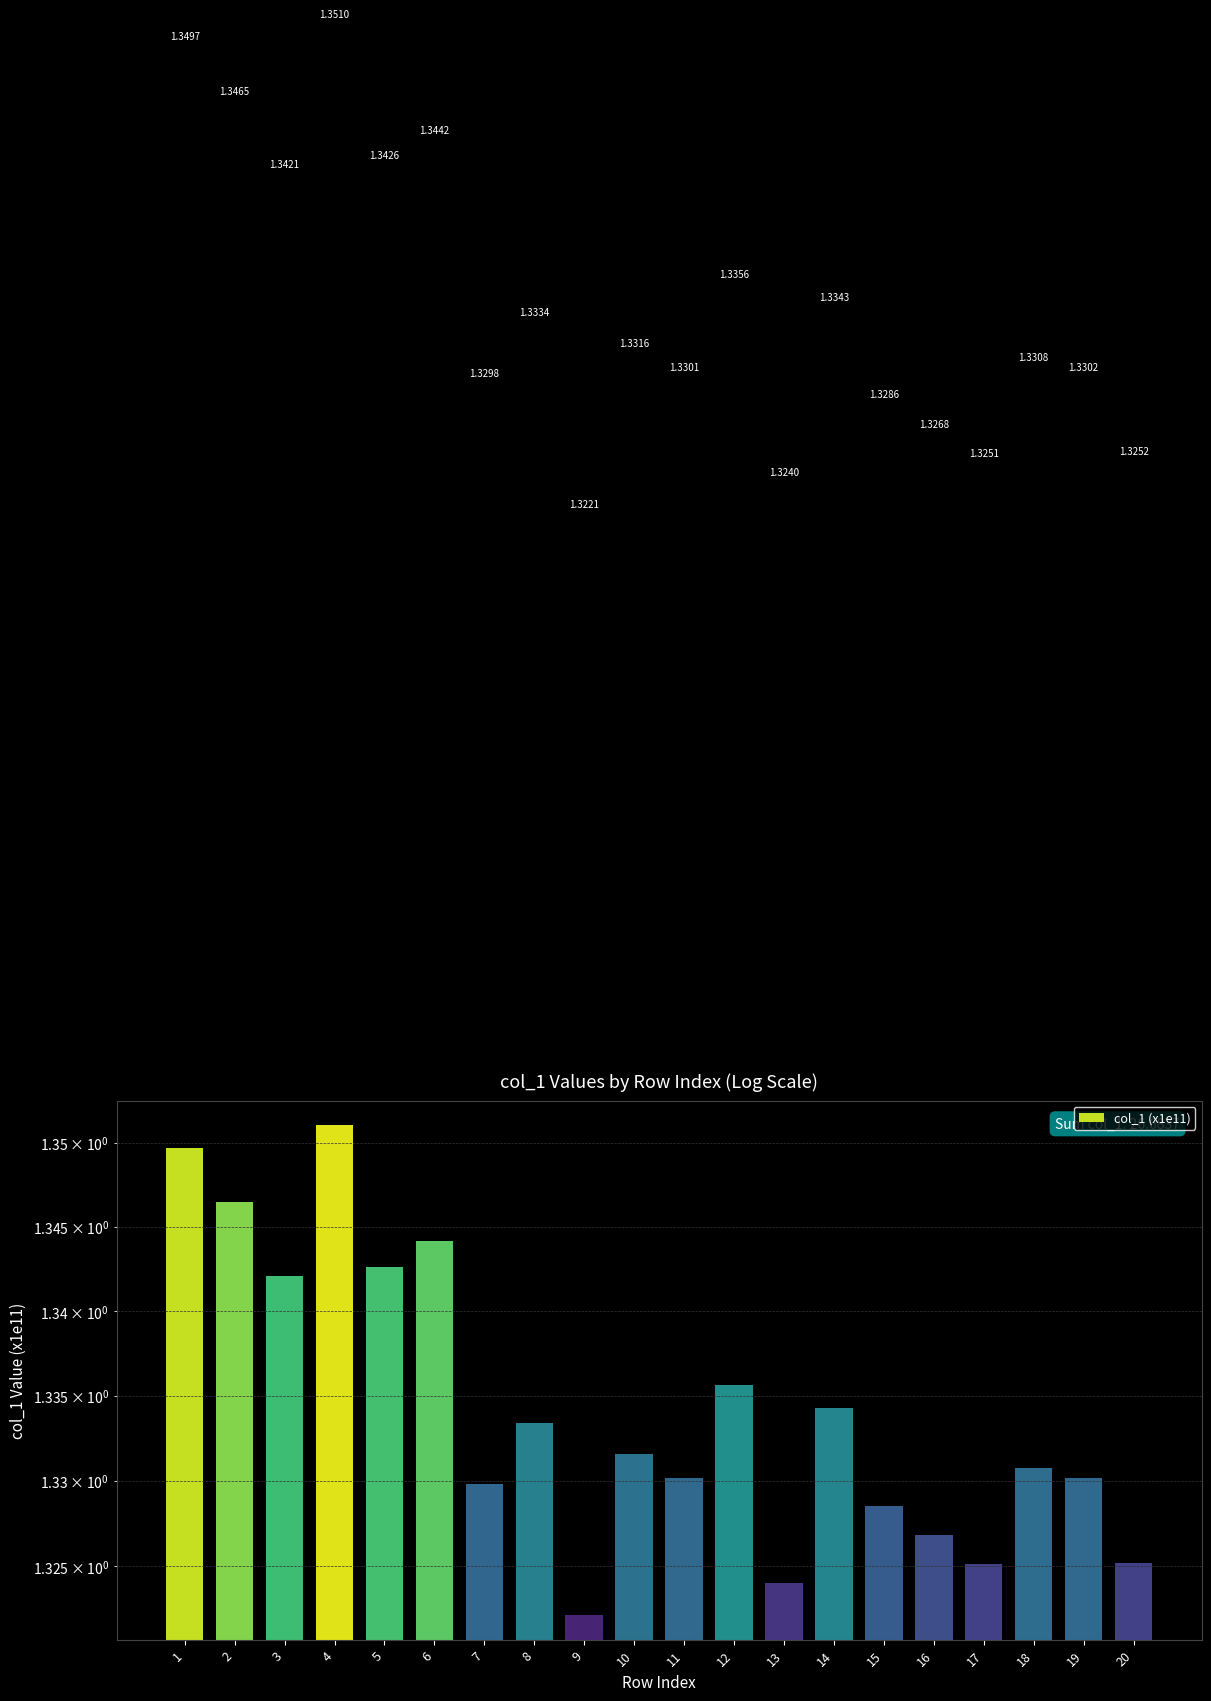

Rank the categories by value from lowest to highest.

9, 13, 17, 20, 16, 15, 7, 11, 19, 18, 10, 8, 14, 12, 3, 5, 6, 2, 1, 4